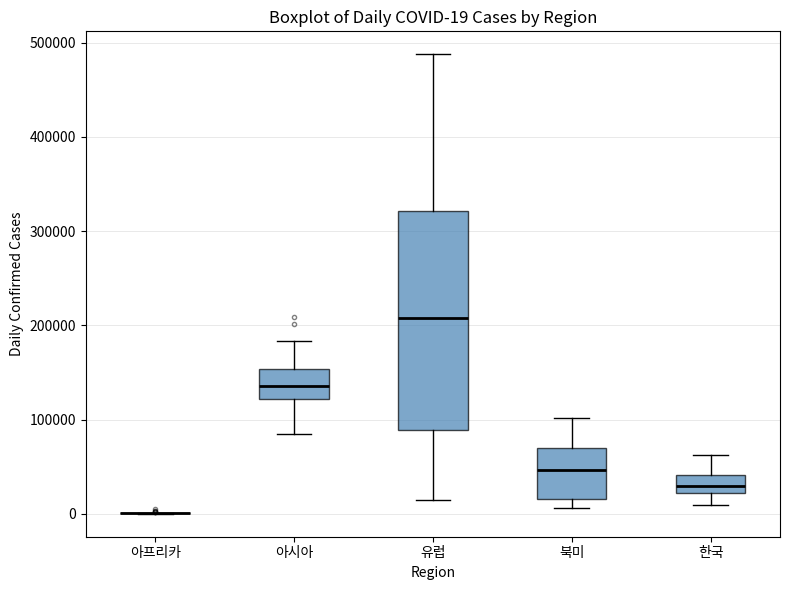

Comparing the boxes themselves (not the whiskers), which one is the tallest?

유럽